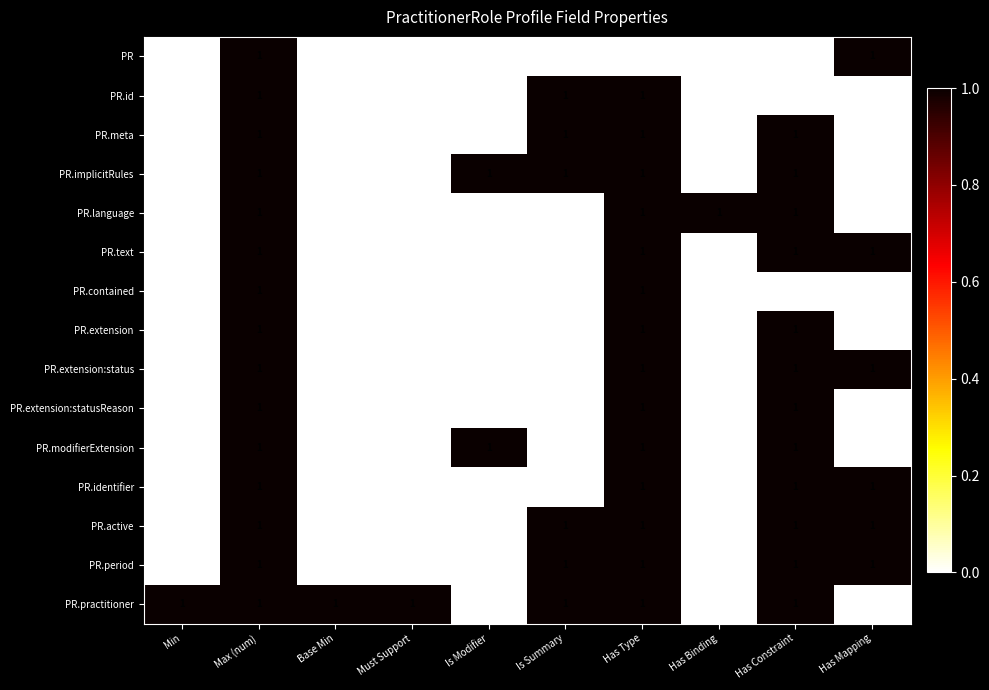

Which series has the largest total across all categories?

PR.practitioner